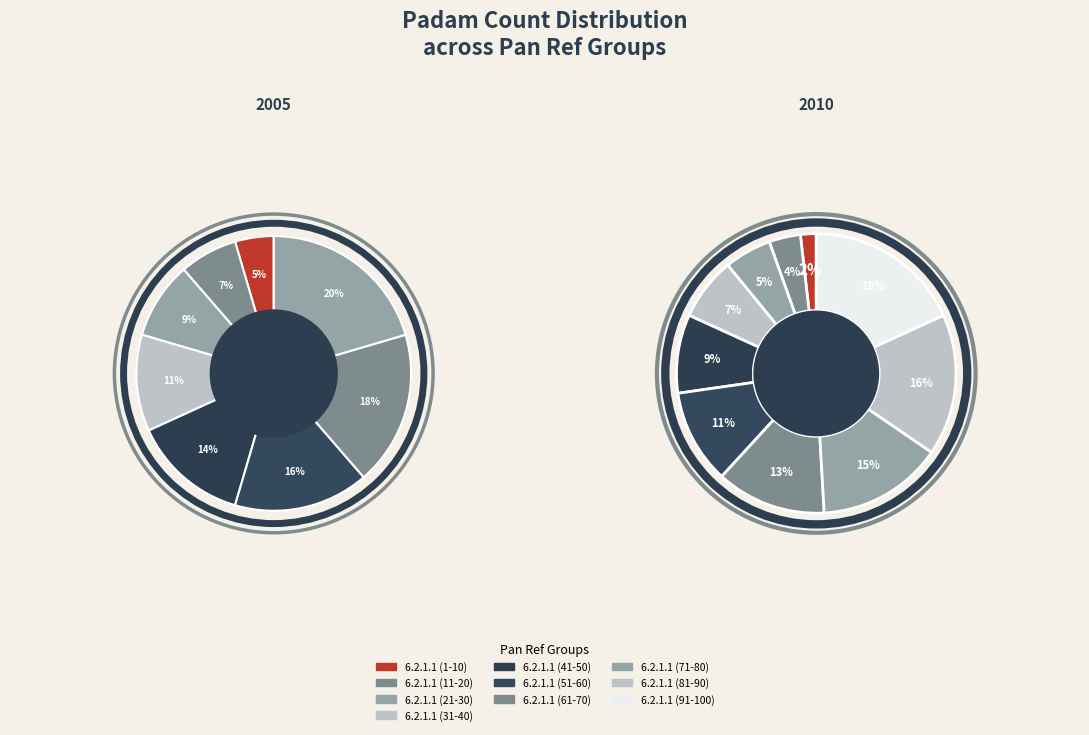

What is the ratio of the value at 6.2.1.1 (31-40) to the value at 6.2.1.1 (51-60)?

0.7